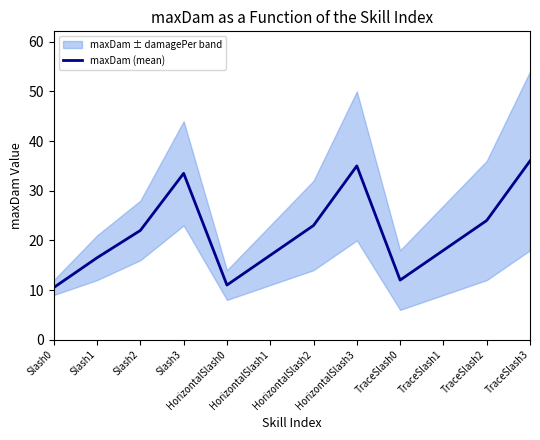

Reading left to right, extract all data points from this chart.

10.5	16.5	22.0	33.5	11.0	17.0	23.0	35.0	12.0	18.0	24.0	36.0